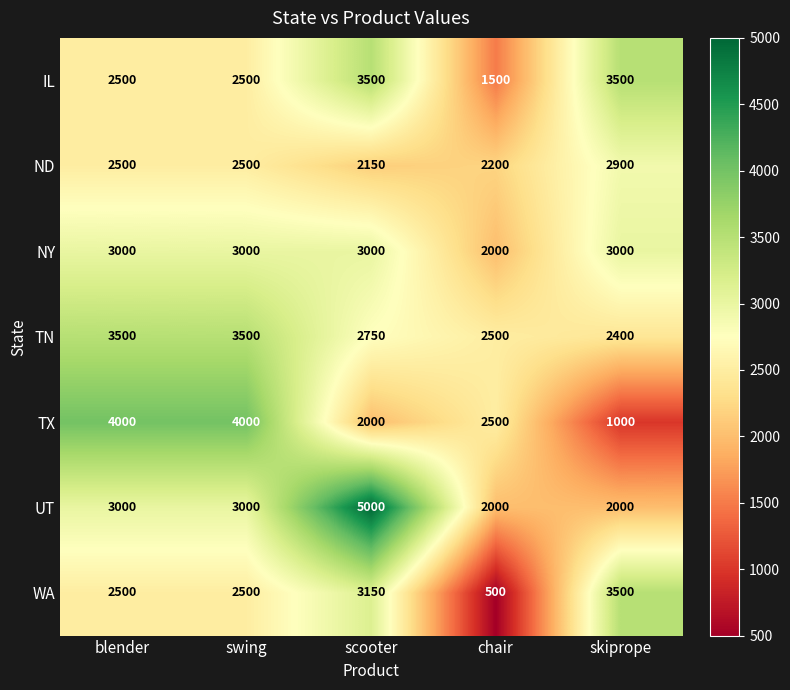

The NY series shows 3000 at blender. True or false?

True